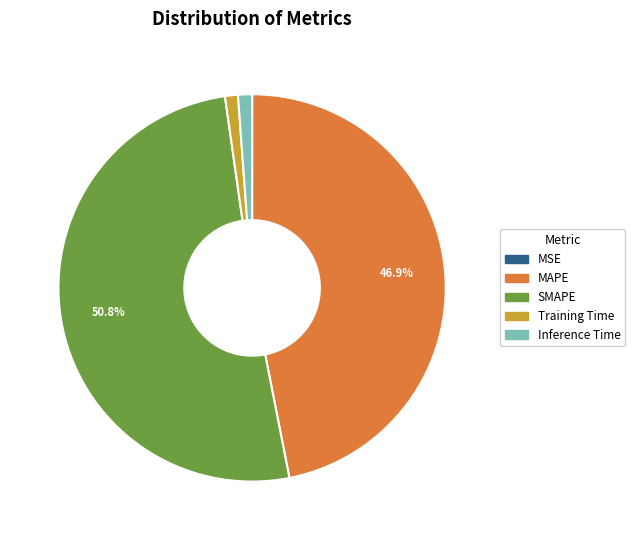

Is there a majority slice in this chart?

Yes